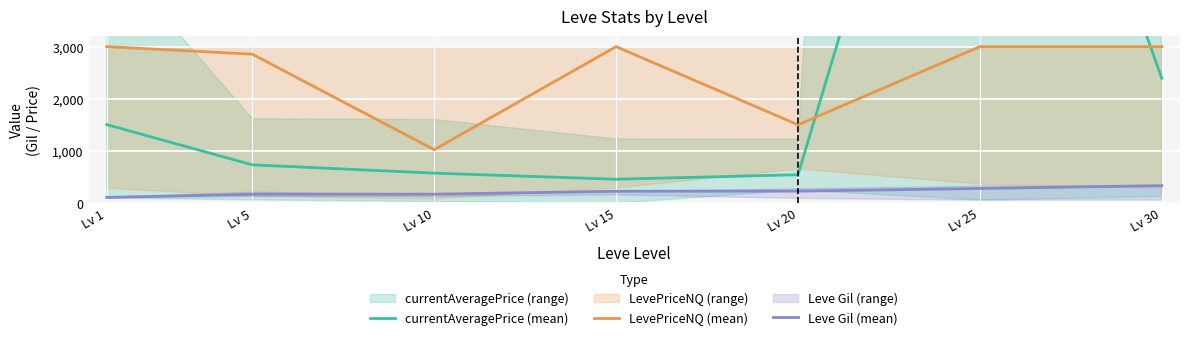

What is the maximum value for currentAveragePrice (mean)?

12166